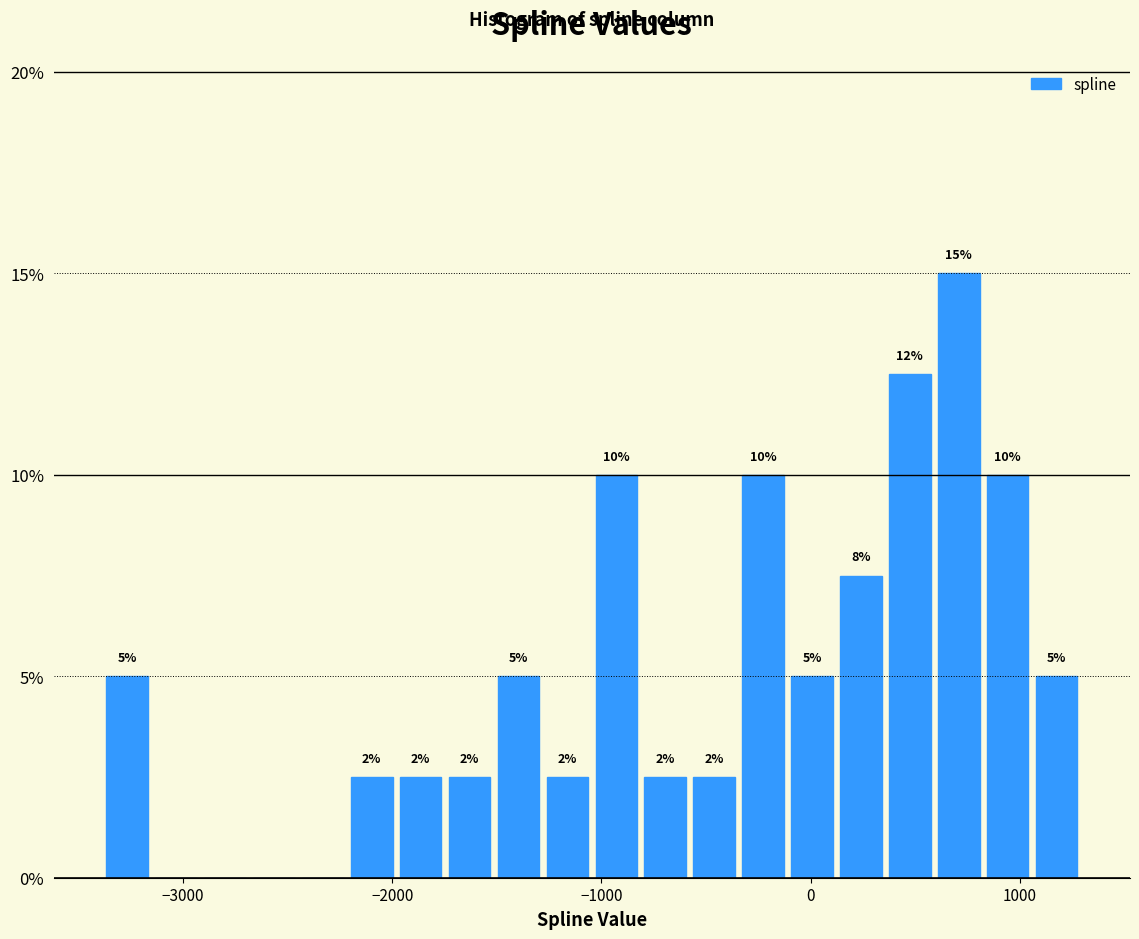

Read against the x-axis, roughly where is the centre of the tallest bar?

700